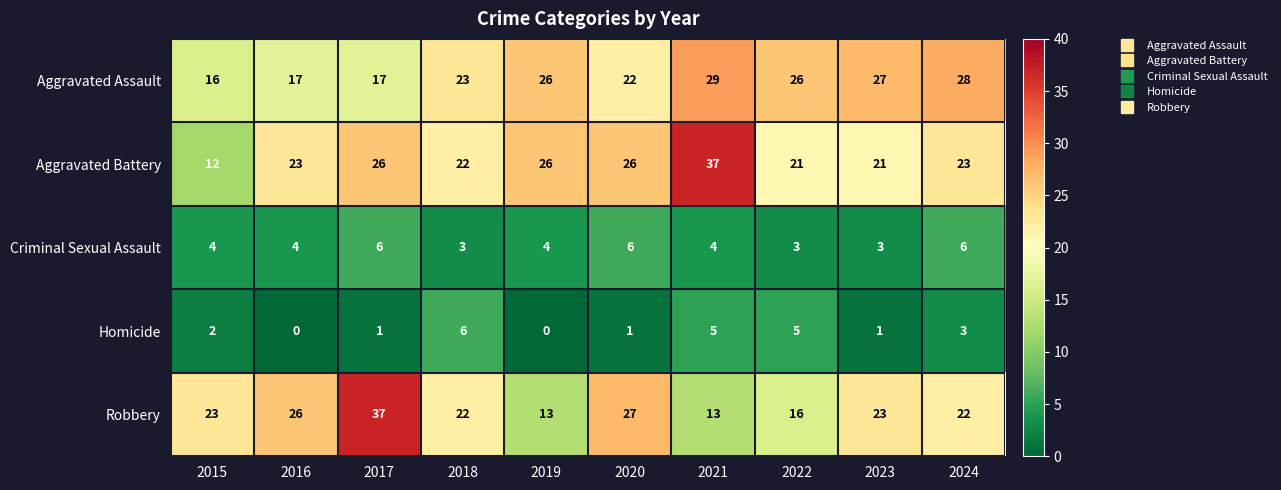

True or false: Criminal Sexual Assault has a value of 3 at 2023.

True